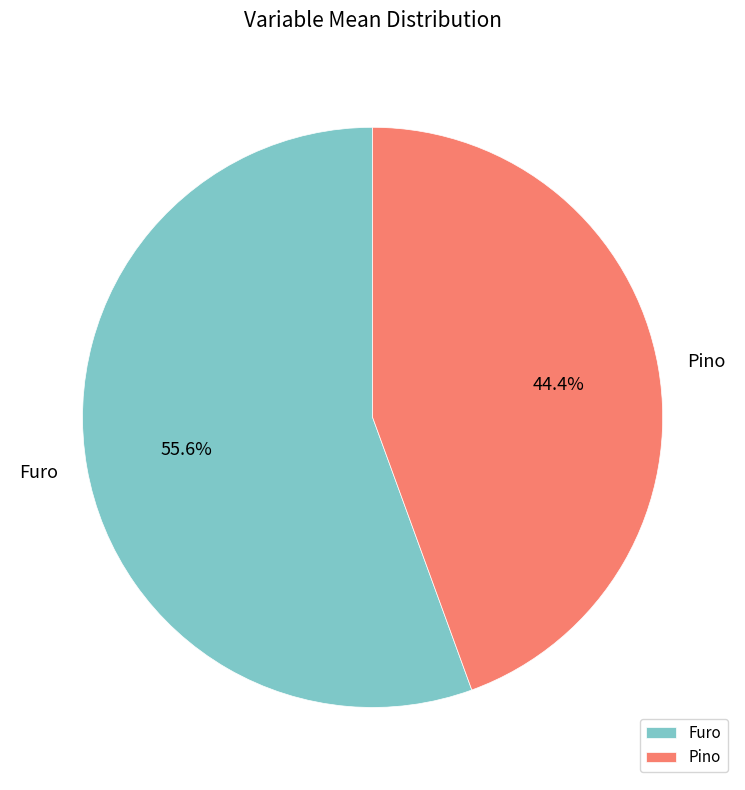

Is there a majority slice in this chart?

Yes